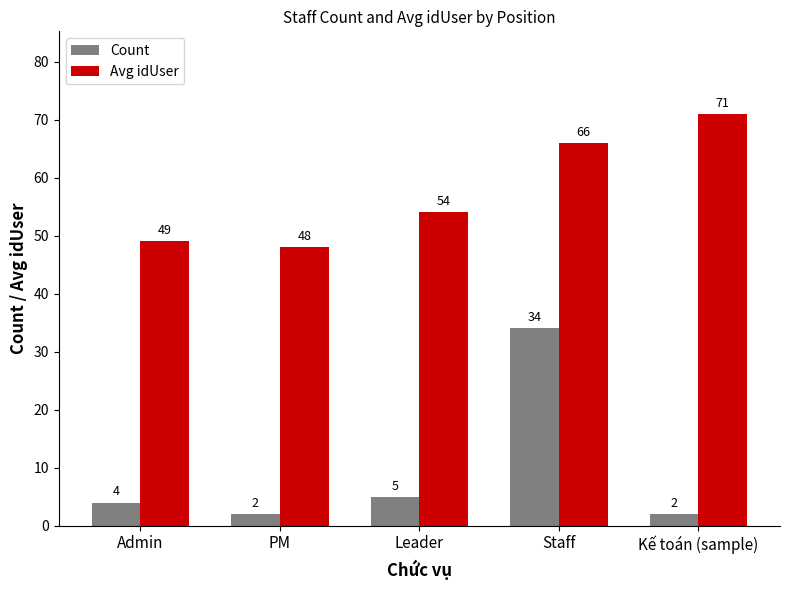

Which series has the largest total across all categories?

Avg idUser